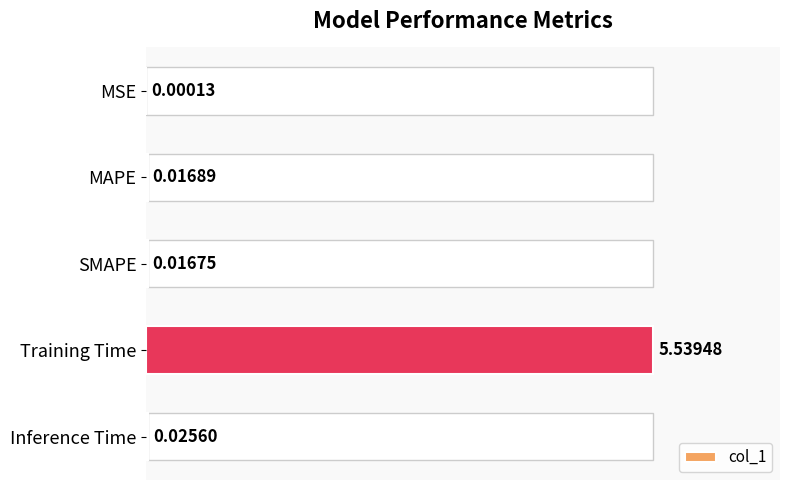

Where is col_1 nearest to the value 2?

Inference Time